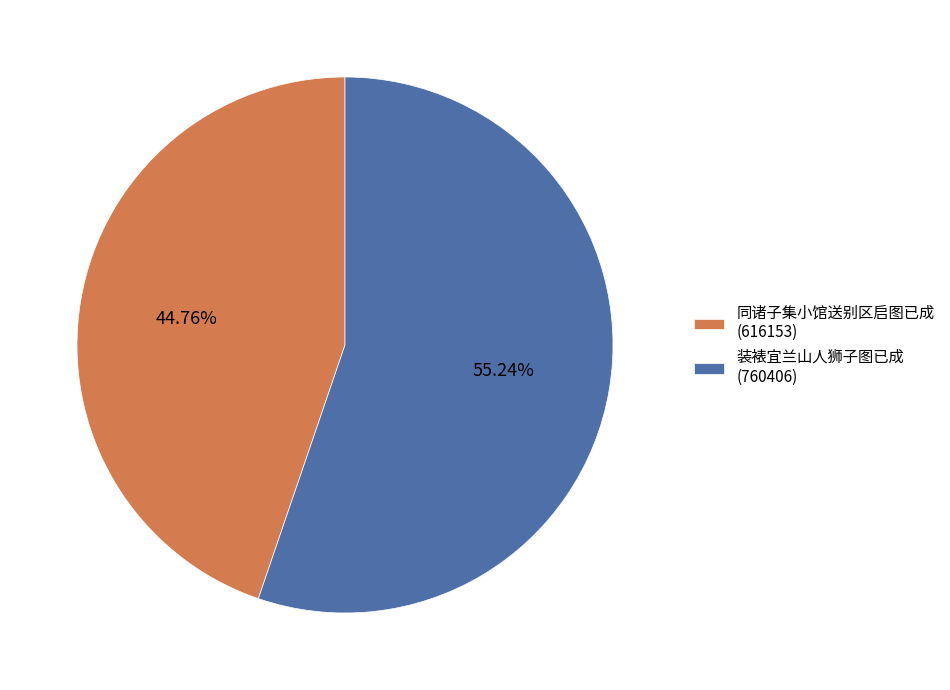

How many segments does this pie chart have?

2